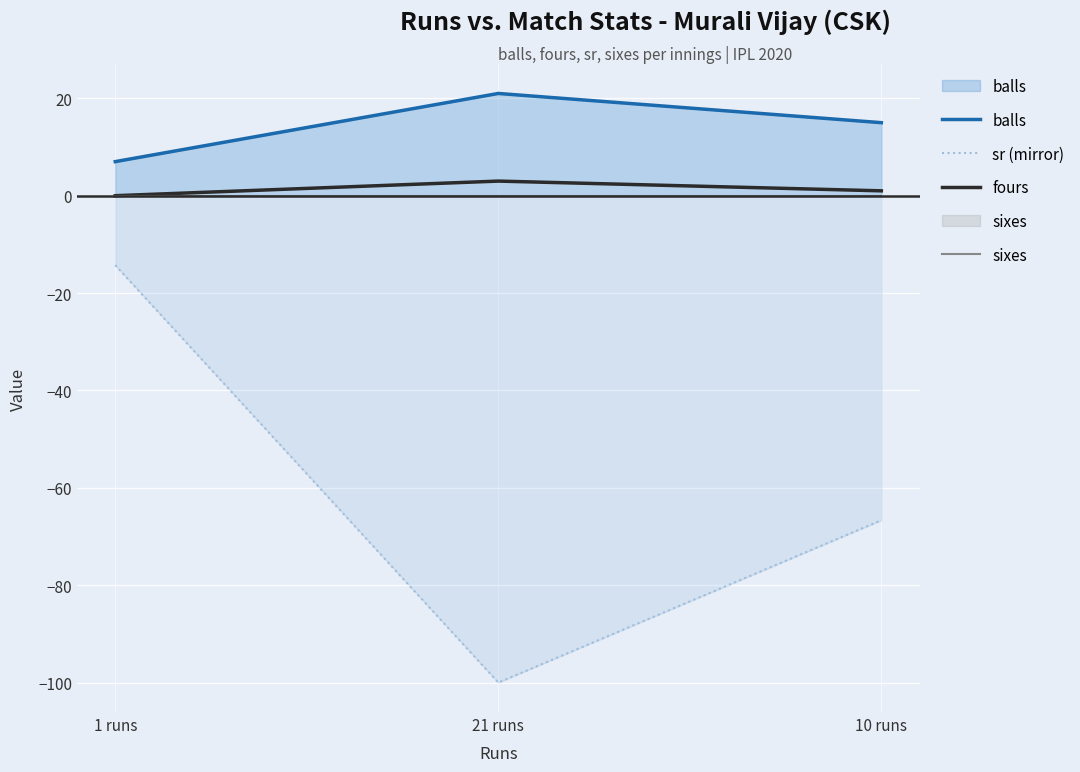

How many data points in sr (mirror) are less than -66?

2